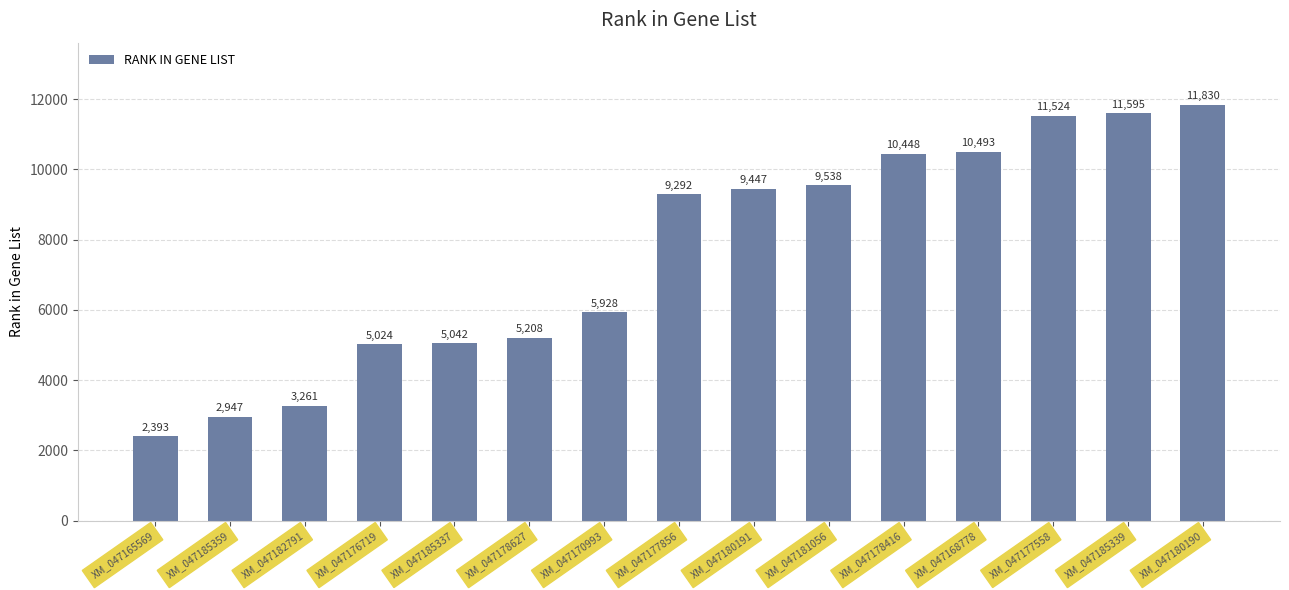

How many bars are there in total?

15